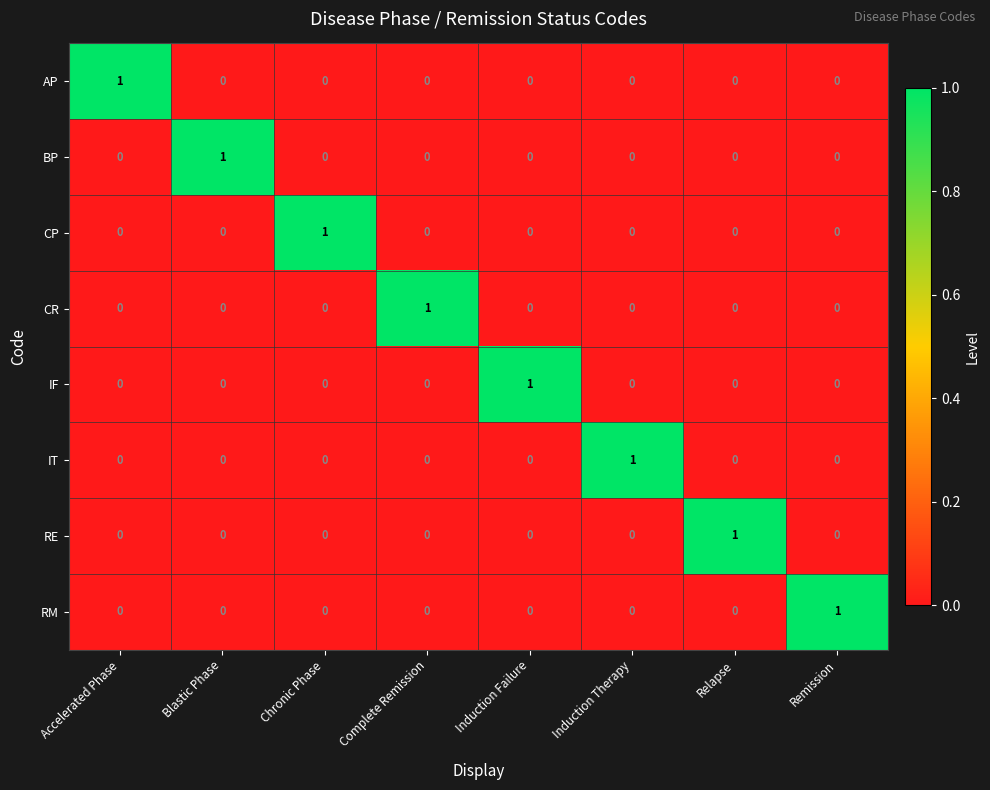

Count the CR values in the range 0 to 1.

8